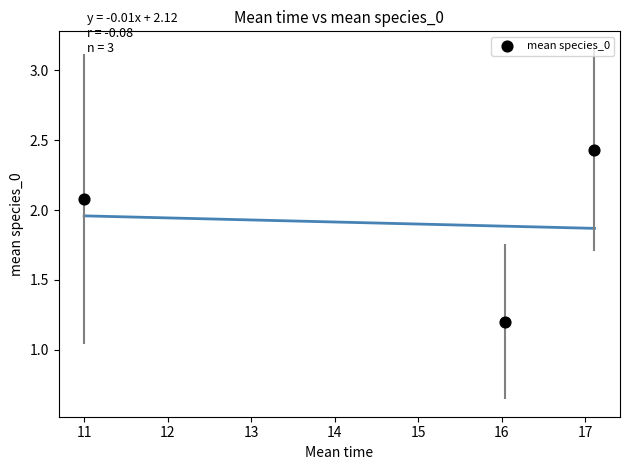

What is the range of X values (max minus min)?

6.1